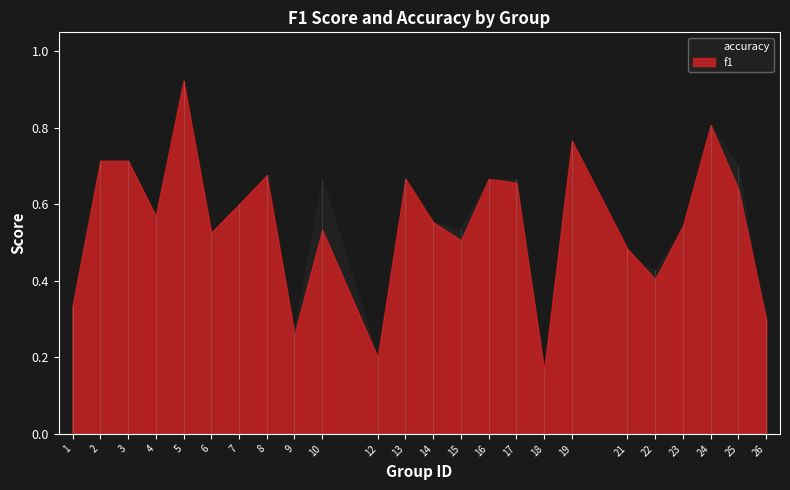

How many lines are shown in the chart?

2